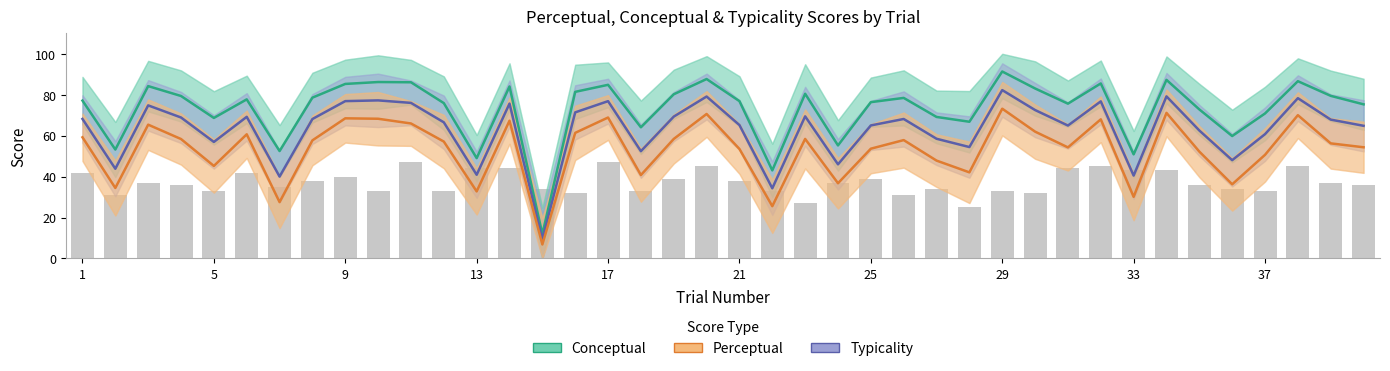

How many groups of bars are there?

40